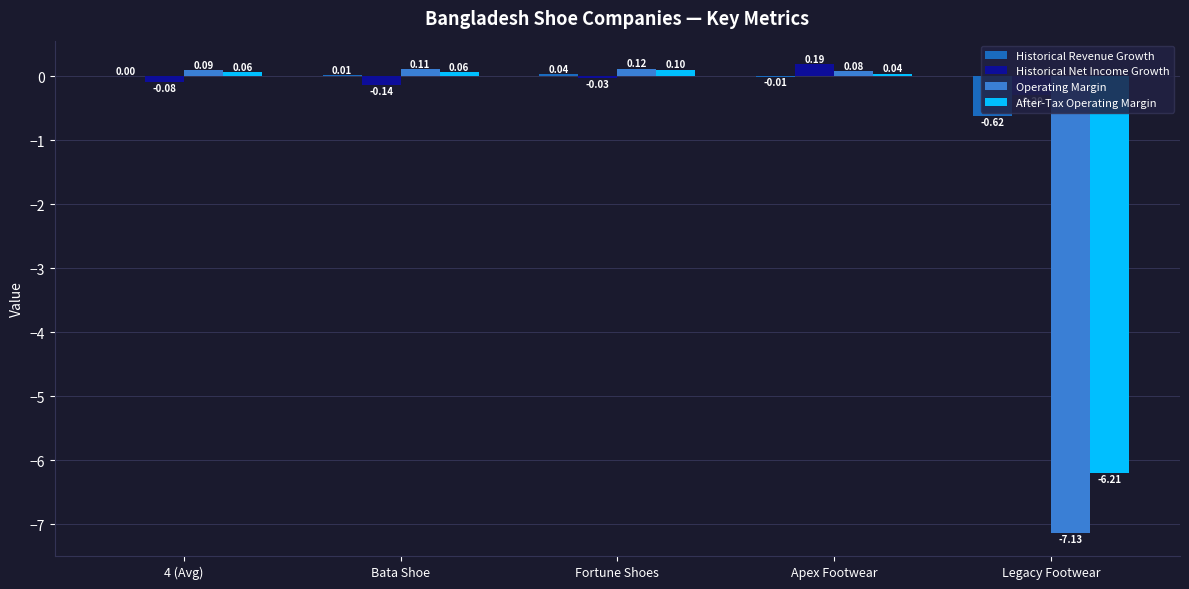

Which series has the largest total across all categories?

Historical Net Income Growth